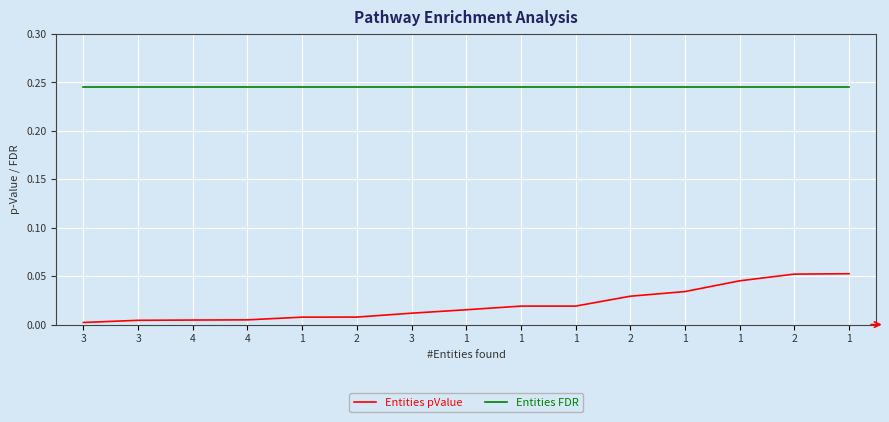

What are all the series names shown in the legend?

Entities pValue, Entities FDR